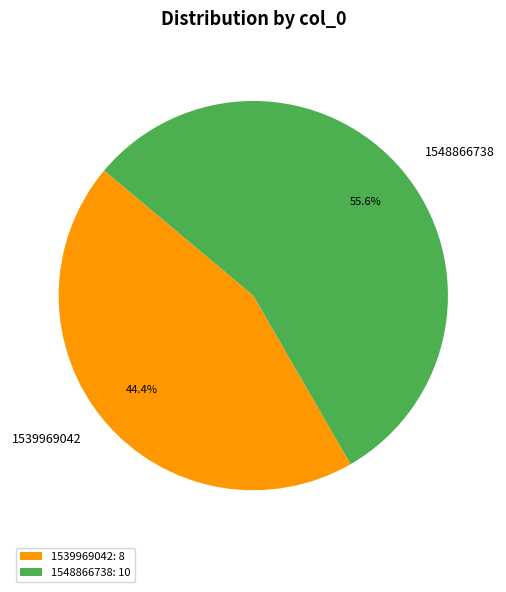

What portion of the pie excludes 1539969042?

55.6%